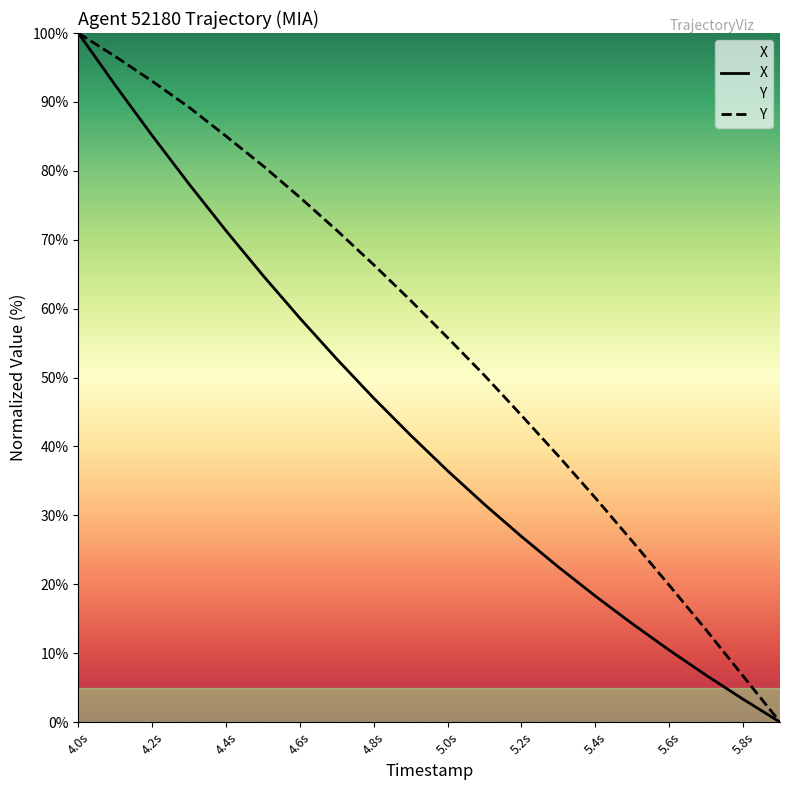

True or false: Y and X intersect in this chart.

False